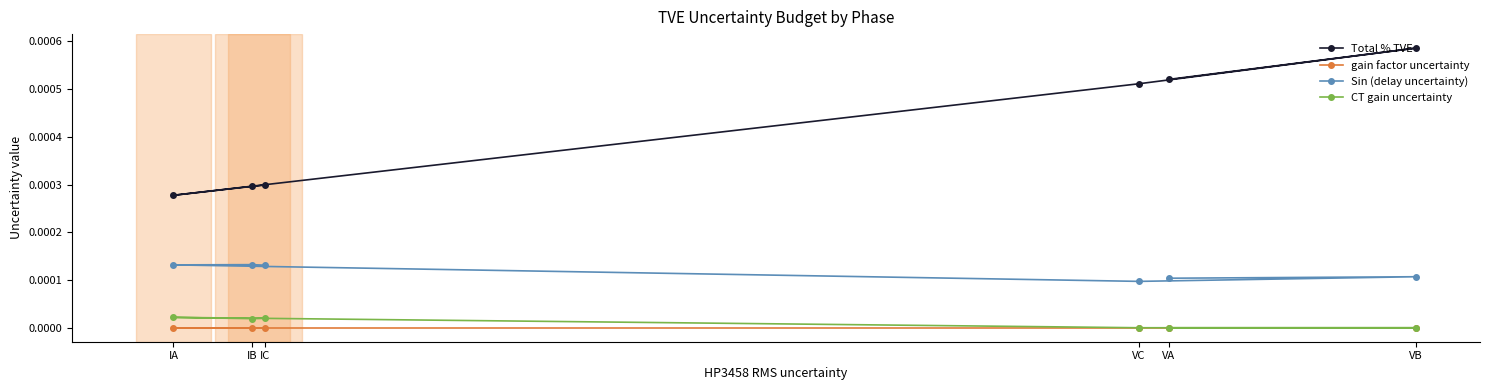

Which label corresponds to the largest value in the chart?

VB